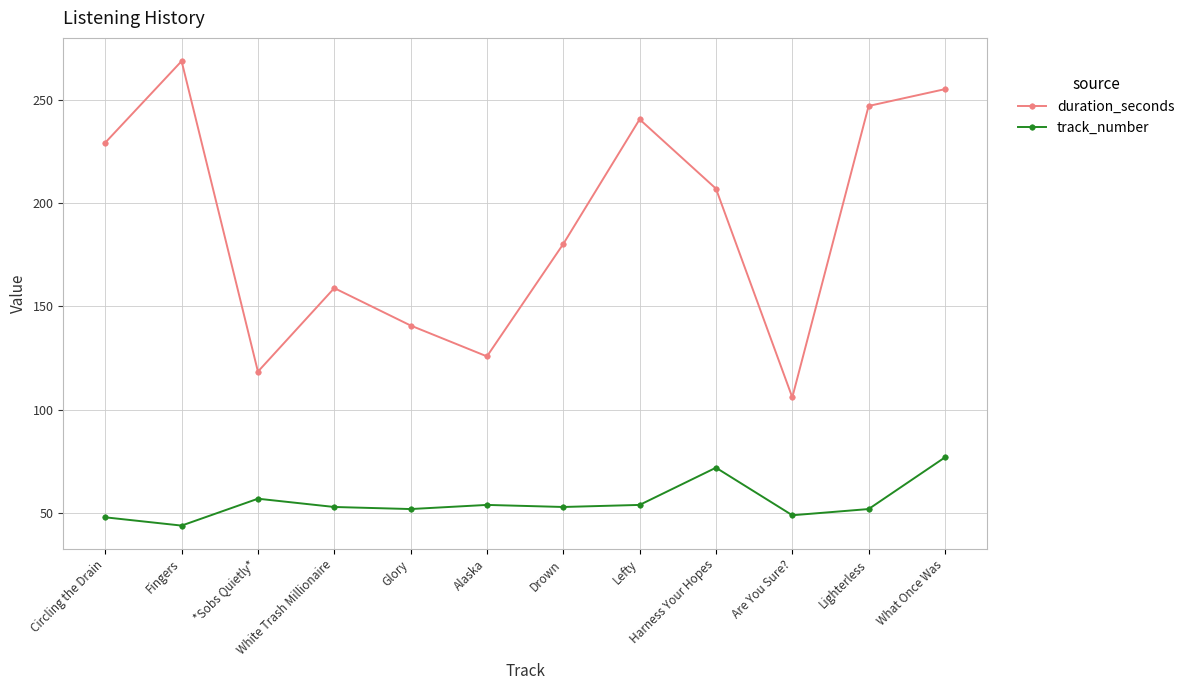

At which category does duration_seconds reach its first local valley?

*Sobs Quietly*